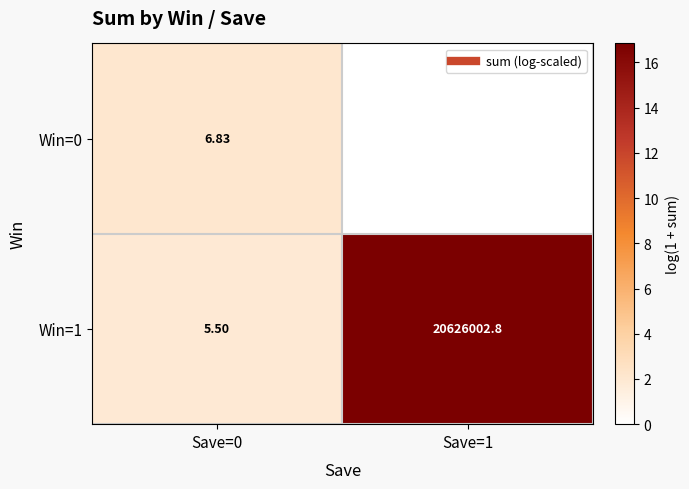

List the series in order of their peak value, highest first.

Win=1, Win=0